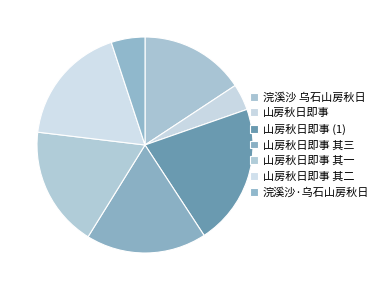

How many slices are in this pie chart?

7